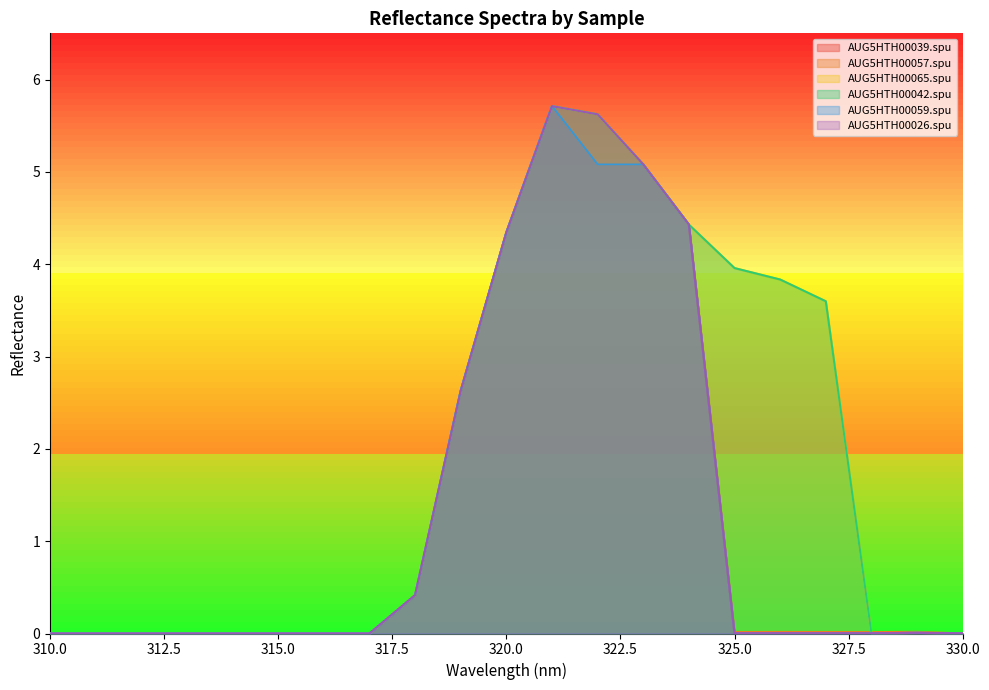

At how many categories does at least one series exceed 4?

5